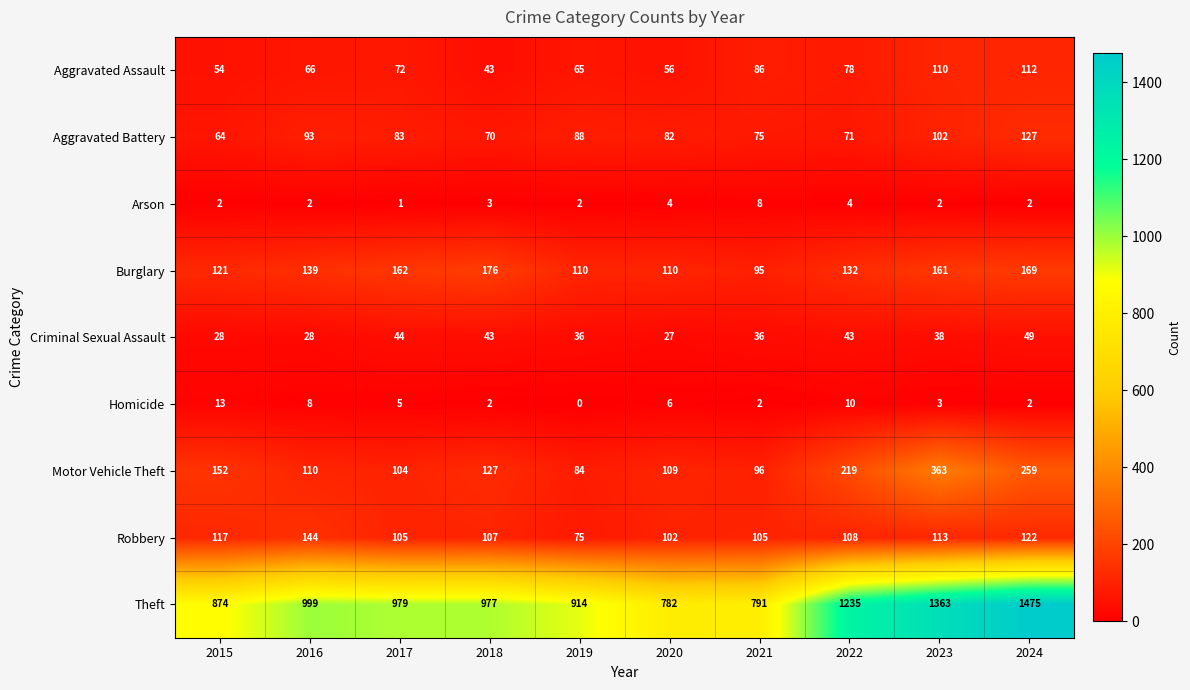

How many categories are shown in the chart?

10